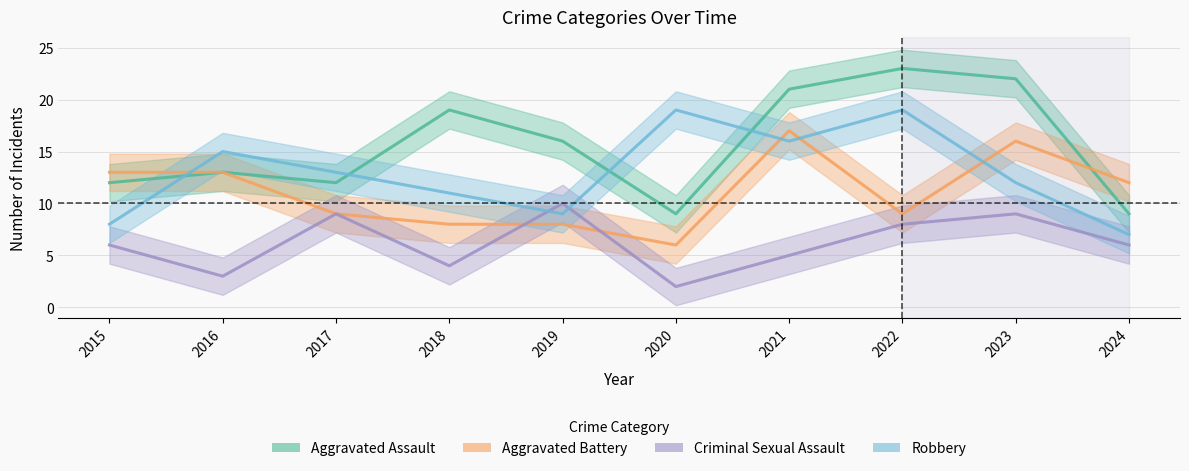

What is the difference between the highest and lowest values at 2017?

4